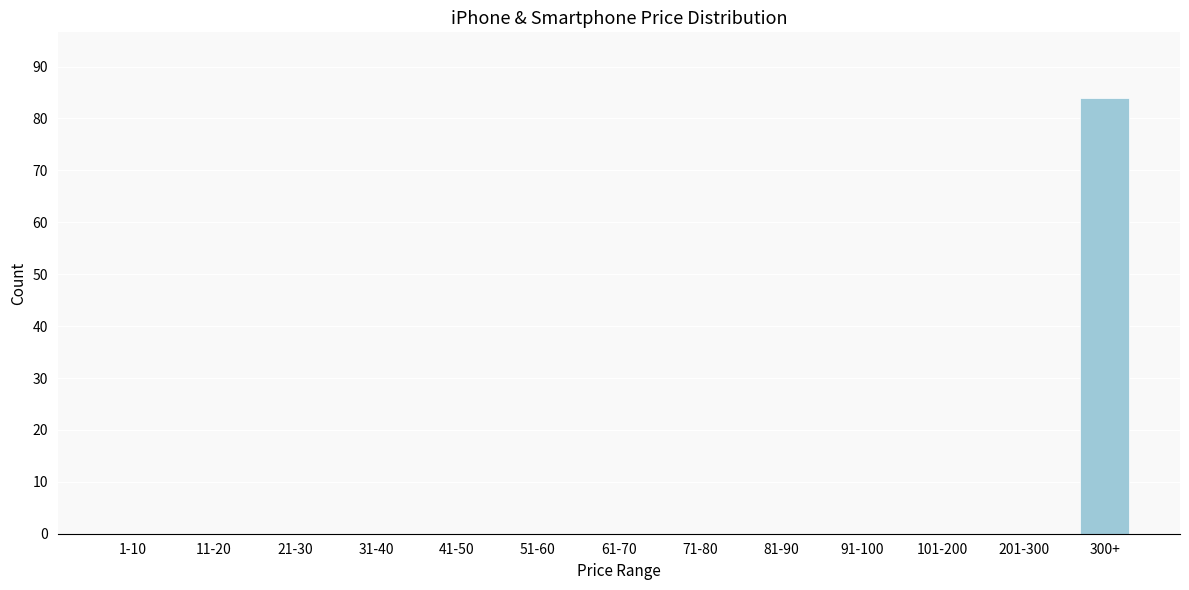

Reading left to right, extract all data points from this chart.

1-10=0	11-20=0	21-30=0	31-40=0	41-50=0	51-60=0	61-70=0	71-80=0	81-90=0	91-100=0	101-200=0	201-300=0	300+=84